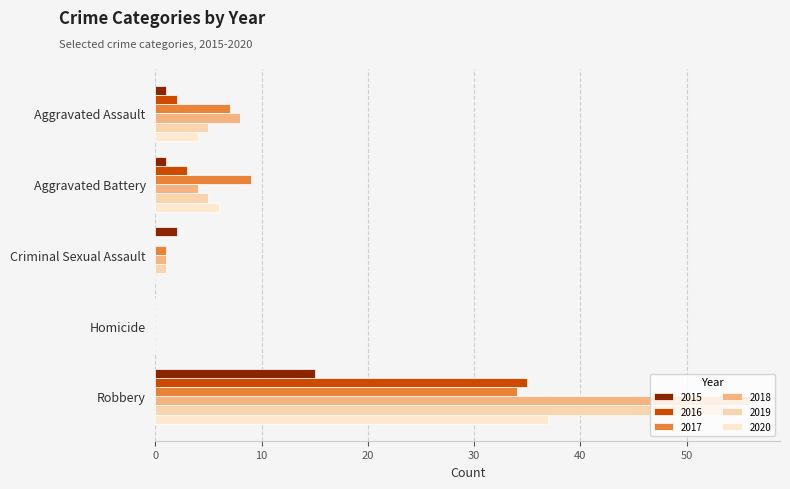

How many categories are shown in the chart?

5